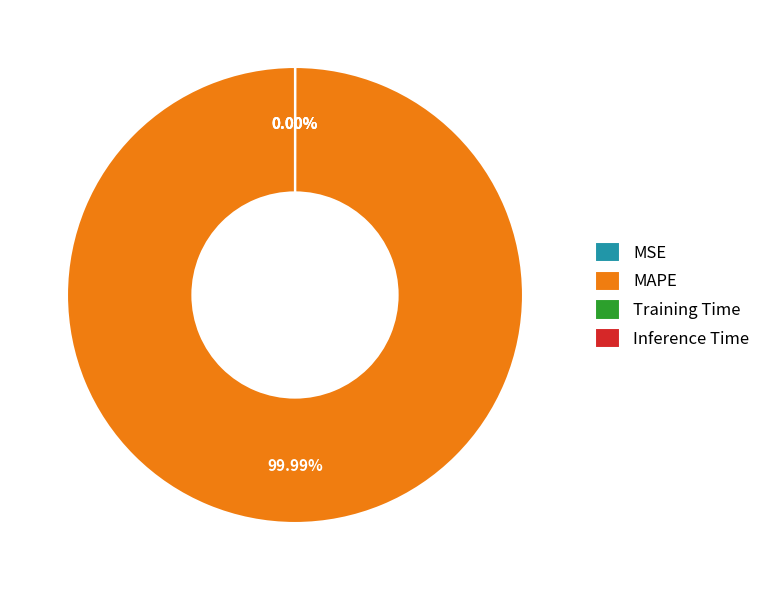

To the nearest percent, what is the difference between the MAPE and Training Time slice percentages?

100%